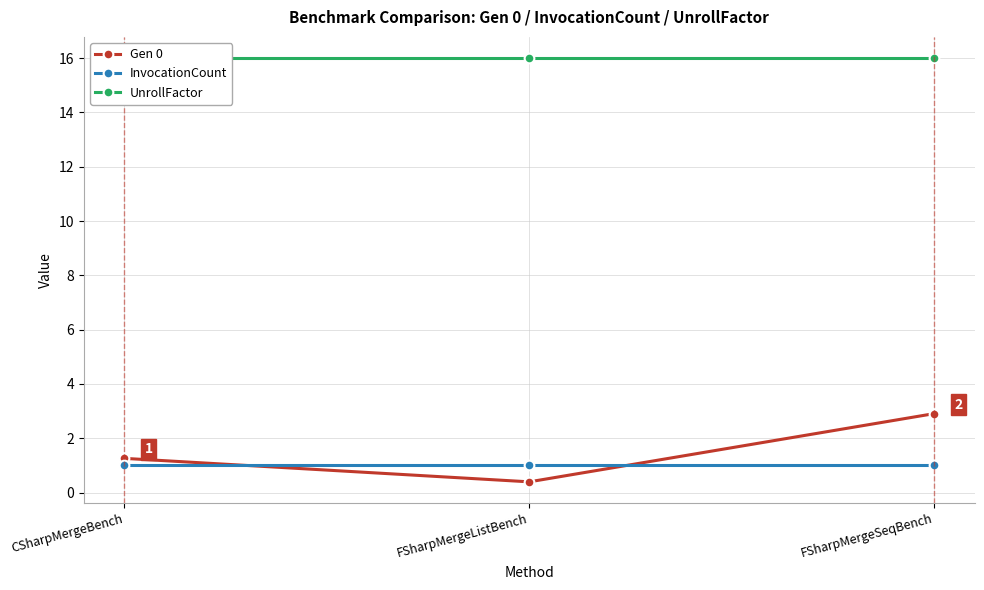

Which has a higher value, CSharpMergeBench or FSharpMergeListBench?

CSharpMergeBench